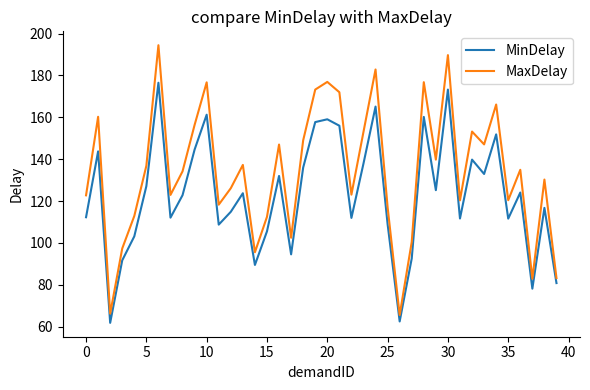

Which series has the widest spread of values?

MaxDelay